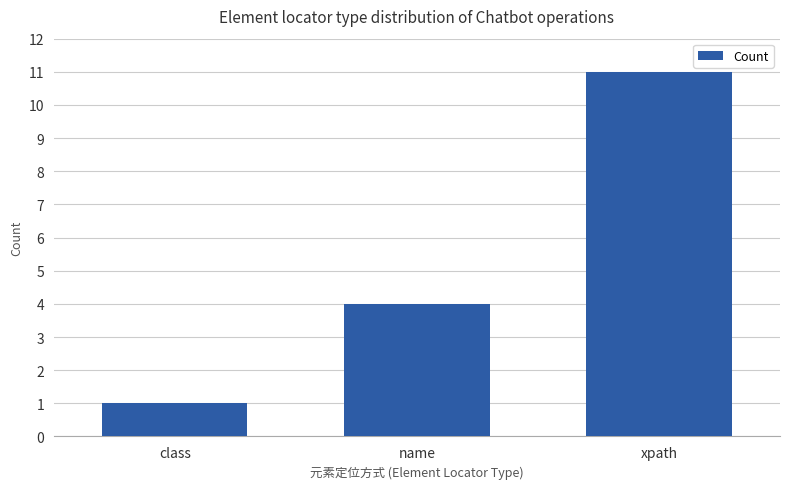

Which label corresponds to the largest value in the chart?

xpath